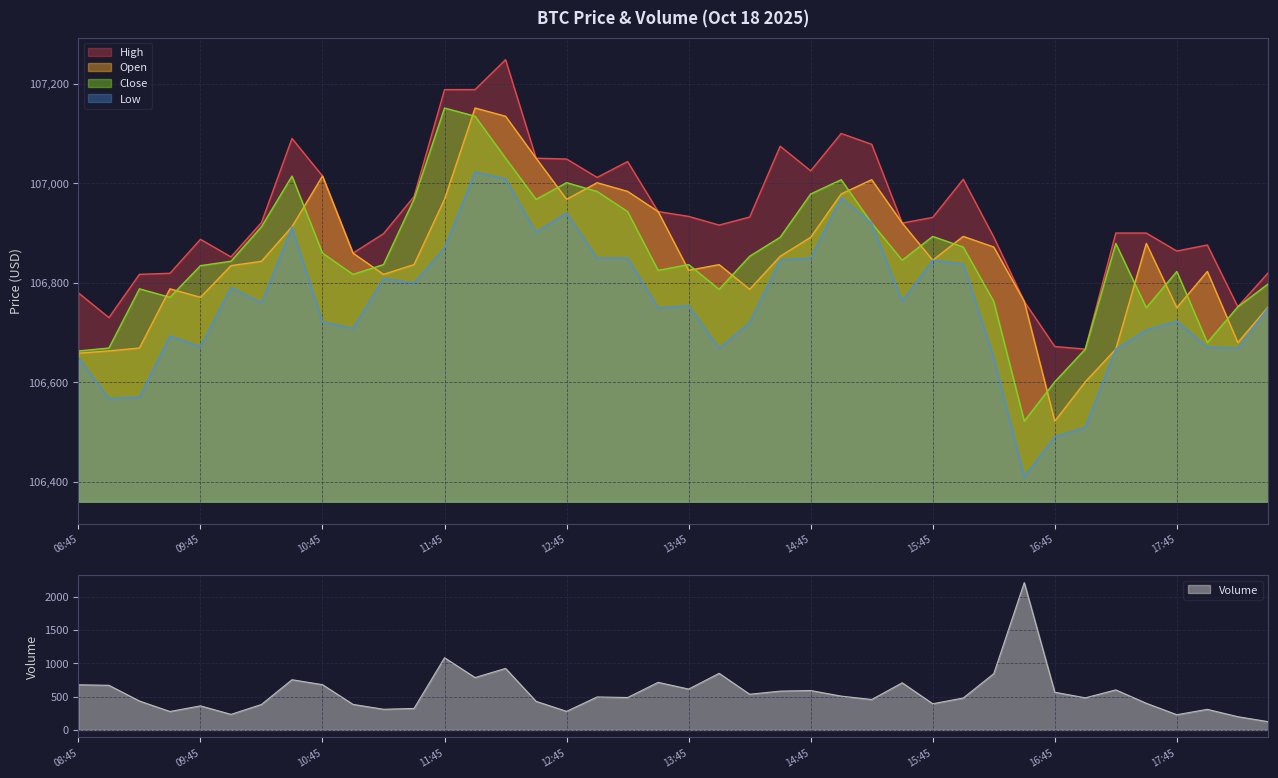

What is the sum of all low values?

4270277.3